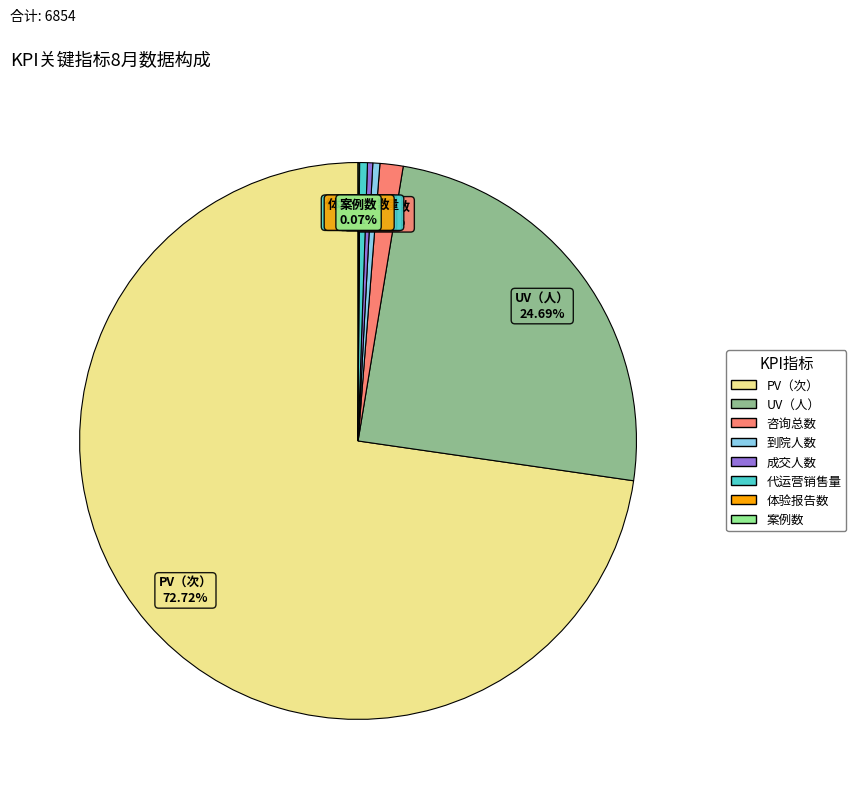

Approximately how many times larger is the value at 代运营销售量 compared to 到院人数?

1.1